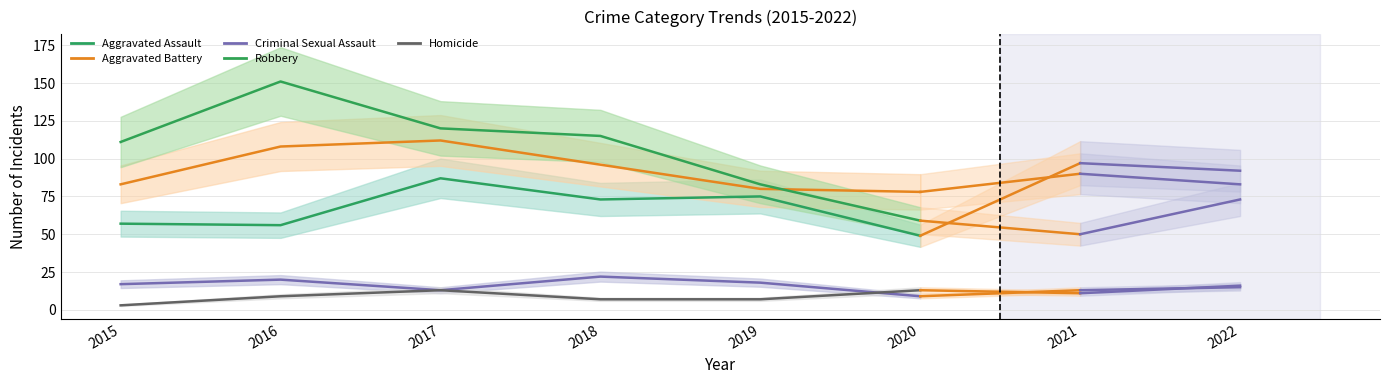

Reading right to left, extract all data points from this chart.

Aggravated Assault: 2020=49	2019=75	2018=73	2017=87	2016=56	2015=57
Aggravated Battery: 2020=78	2019=80	2018=96	2017=112	2016=108	2015=83
Criminal Sexual Assault: 2020=9	2019=18	2018=22	2017=13	2016=20	2015=17
Robbery: 2020=59	2019=83	2018=115	2017=120	2016=151	2015=111
Homicide: 2020=13	2019=7	2018=7	2017=13	2016=9	2015=3